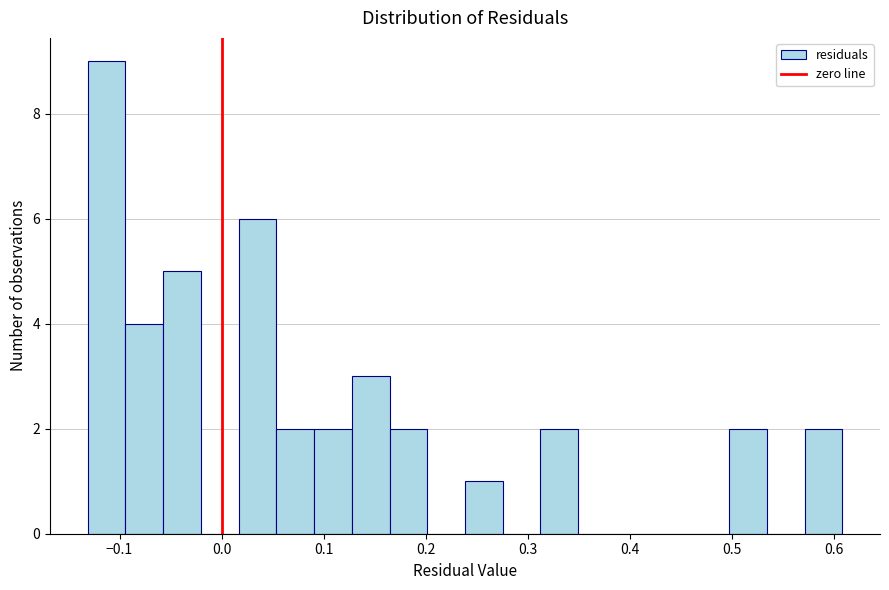

Read against the x-axis, roughly where is the centre of the tallest bar?

-0.11